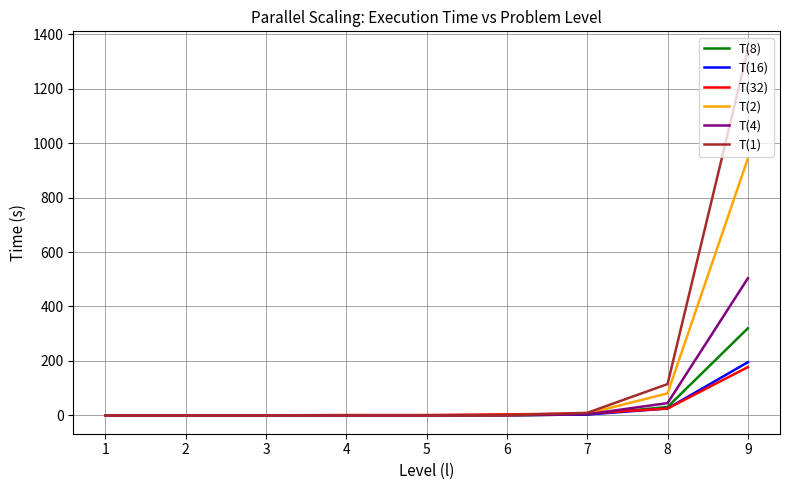

At which category is the sum across all series the highest?

9